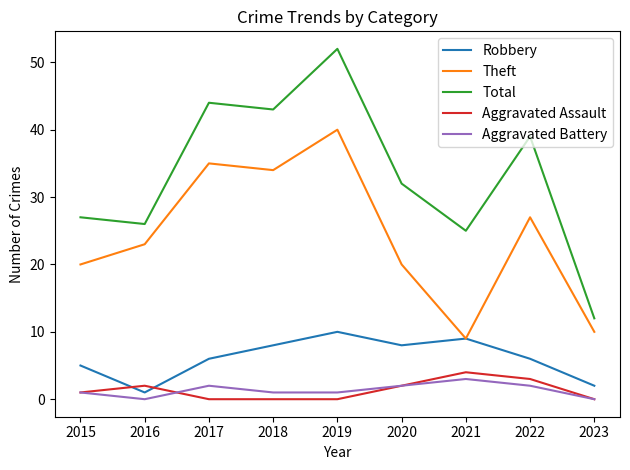

The value of Aggravated Assault at 2022 is 1. True or false?

False